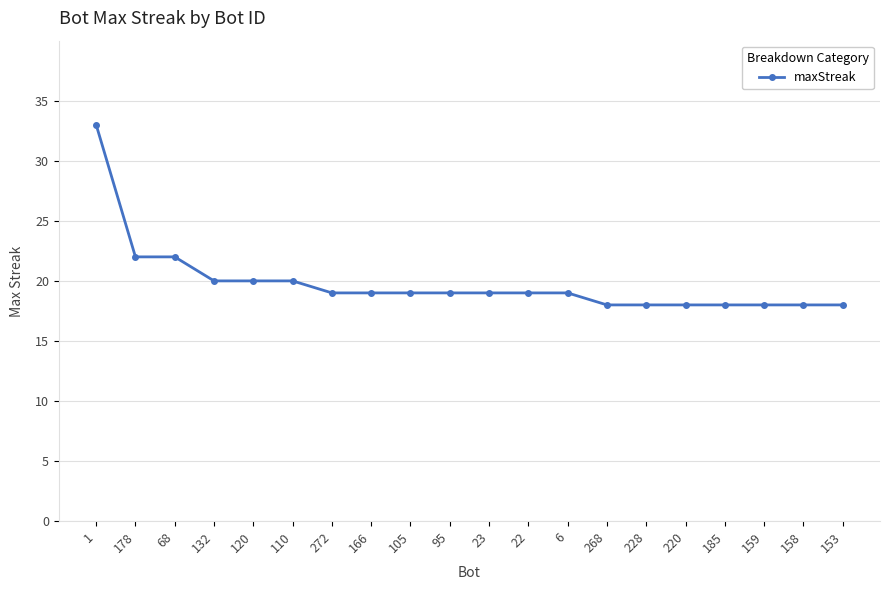

What is the greatest value displayed?

33